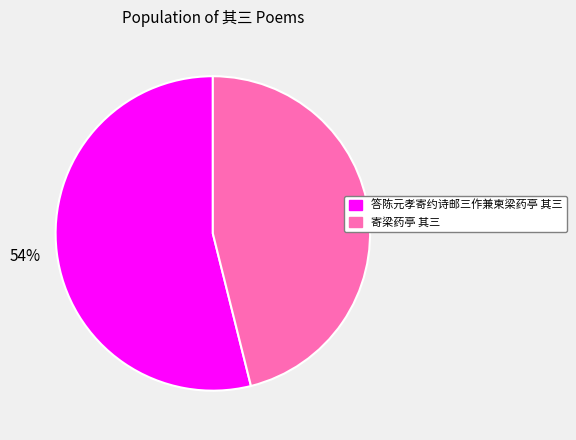

Which slice is the largest?

答陈元孝寄约诗邮三作兼柬梁药亭 其三